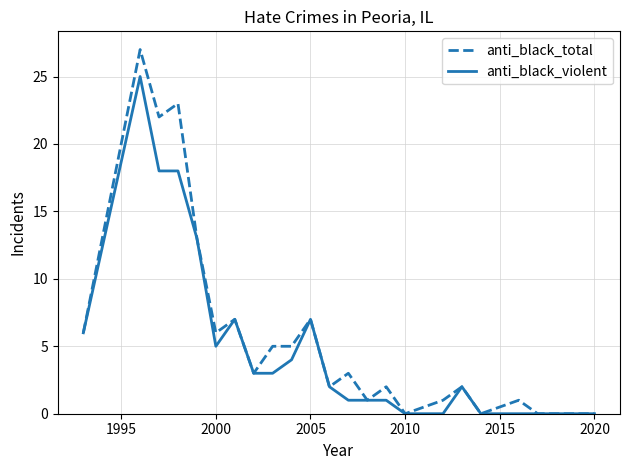

Which series has the widest spread of values?

anti_black_total